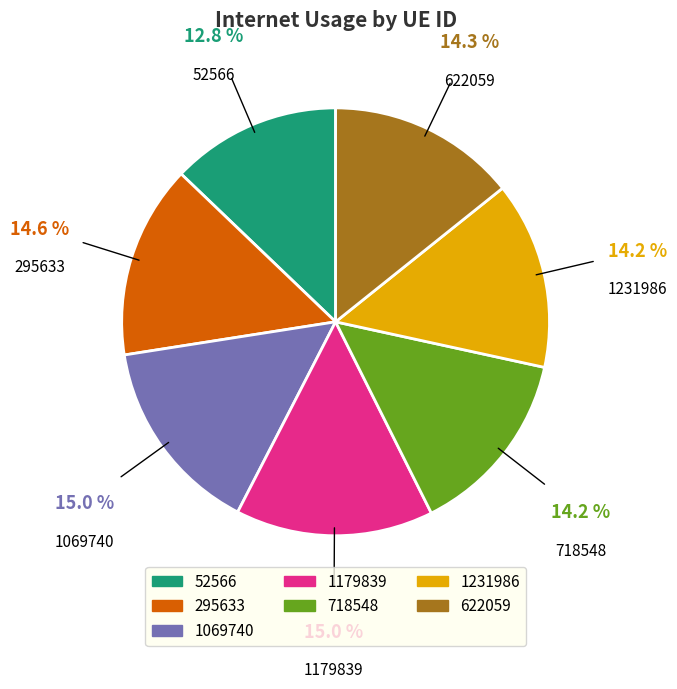

Is the sum of 52566 and 1231986 greater than half?

No